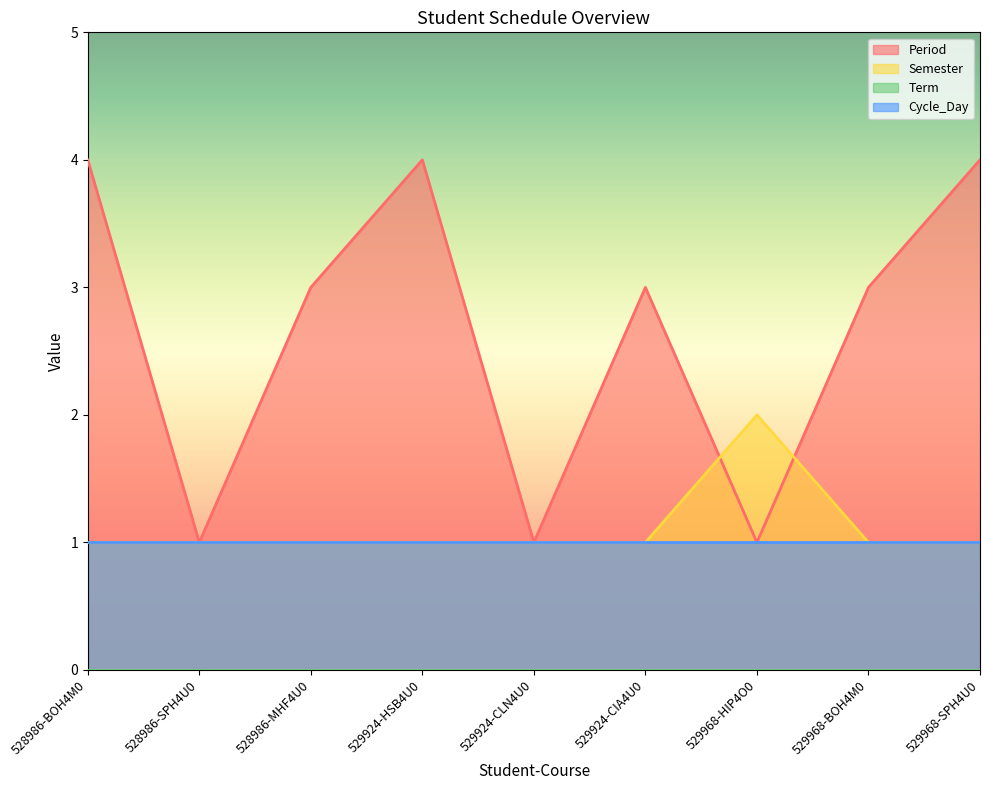

What is the difference between the maximum and minimum values in the Semester series?

1